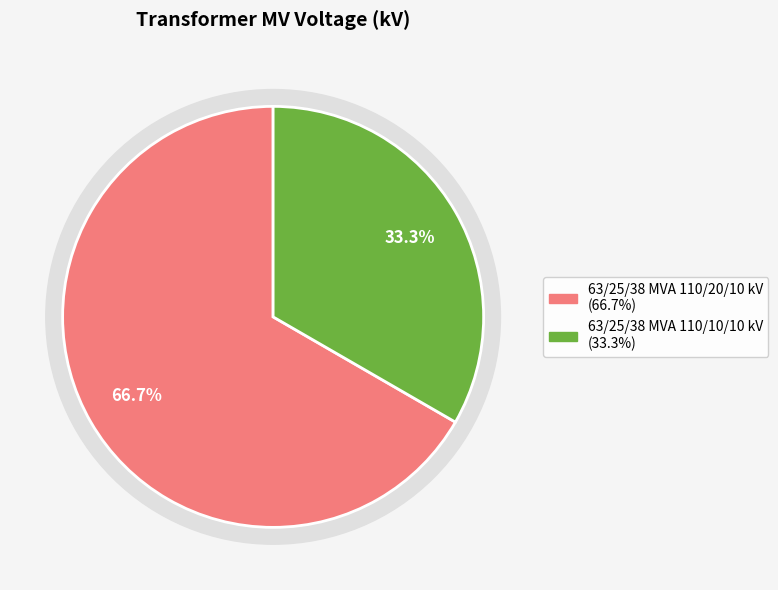

How many segments does this pie chart have?

2